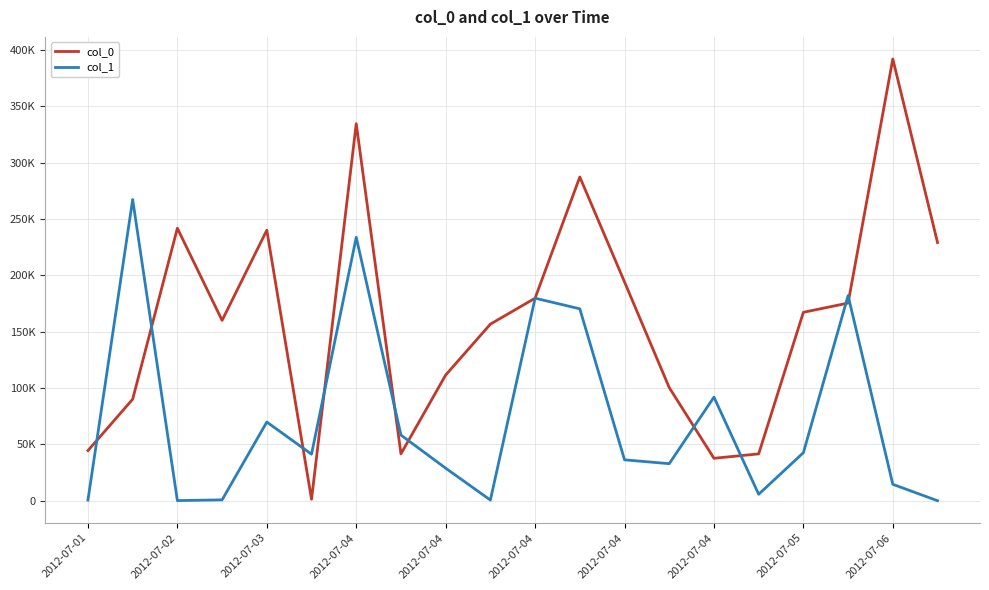

Is this an area chart (filled region under the line)?

No